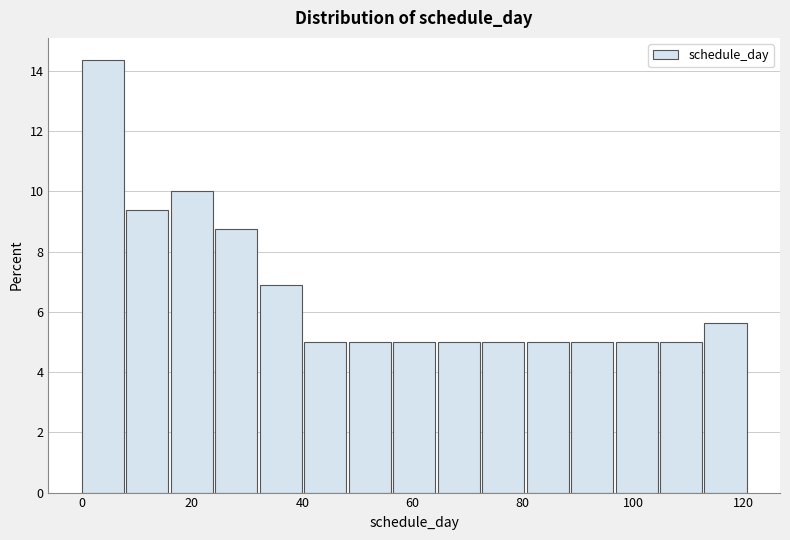

What is the height of the bar covering 112 to 122 on the x-axis? Neither the bar edges nor the heights are printed on the chart, so give them approximately, as read against the axes.

5.6